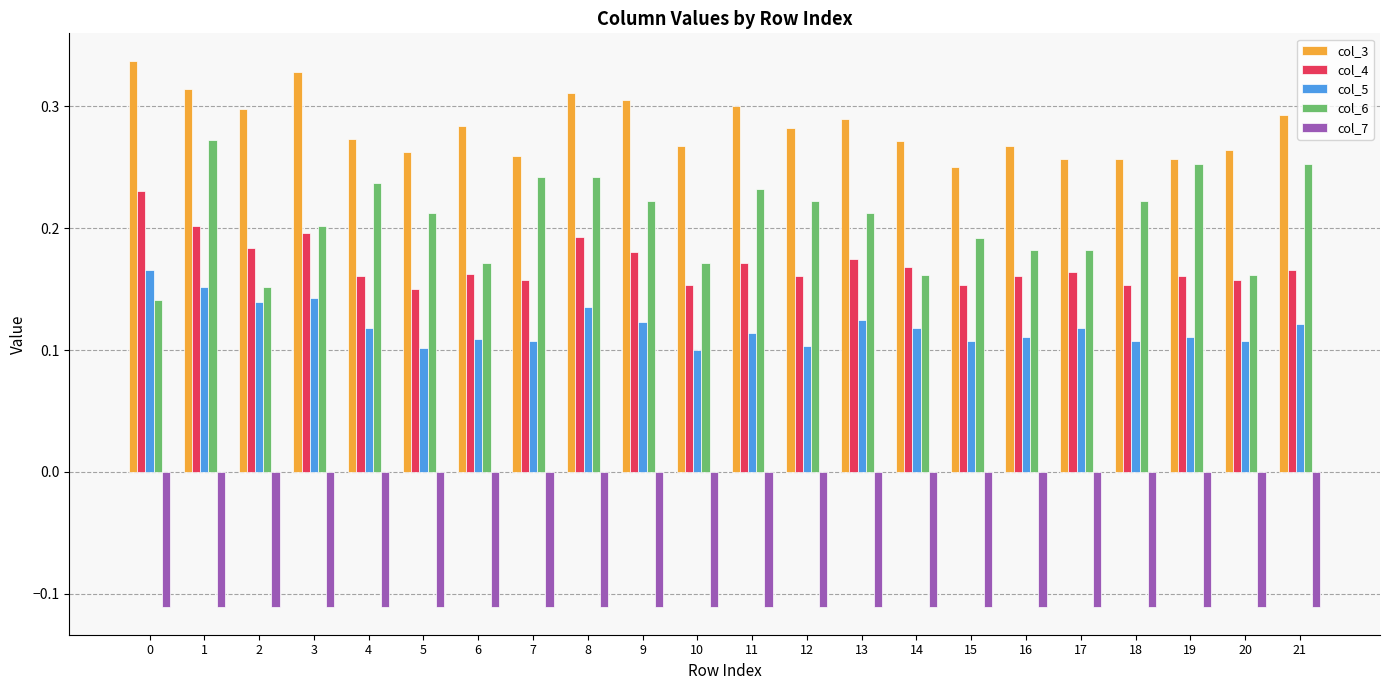

How many col_4 values are between 0 and 1?

22